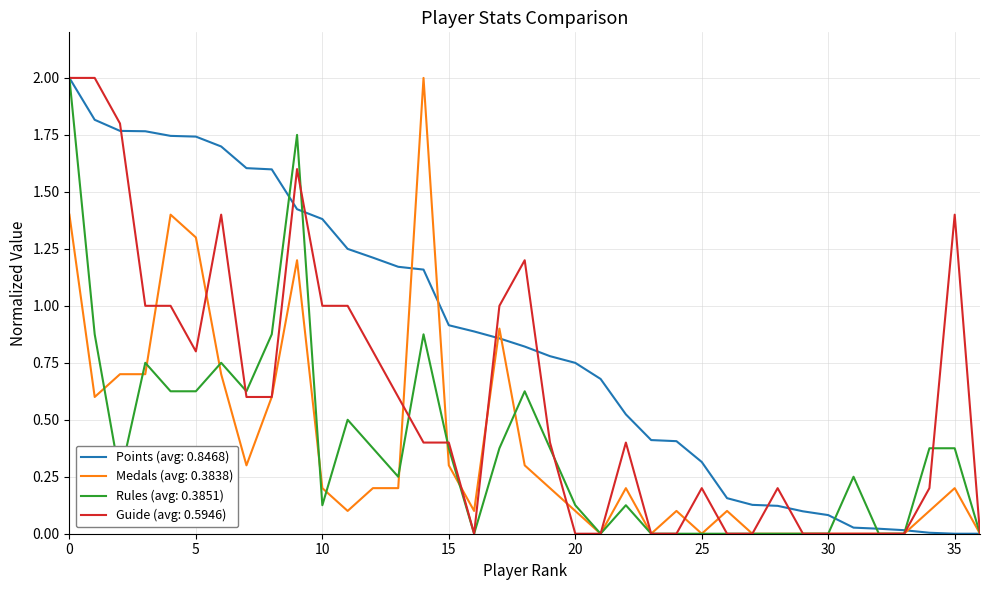

What are all the series names shown in the legend?

Points (avg: 0.8468), Medals (avg: 0.3838), Rules (avg: 0.3851), Guide (avg: 0.5946)